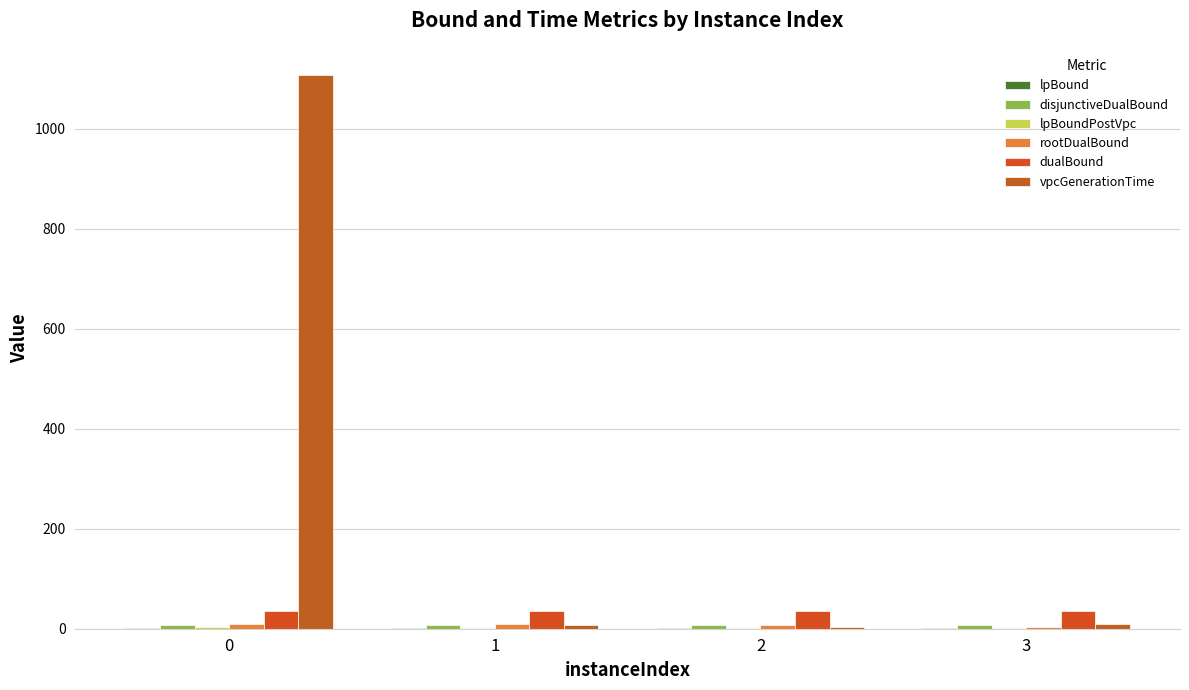

Reading left to right, list all the values displayed in this chart.

lpBound: 0.5	0.5	0.5	0.5
disjunctiveDualBound: 7.7	7.8	7.7	7.8
lpBoundPostVpc: 2.5	2.3	2.3	2.3
rootDualBound: 10.0	9.3	7.8	3.7
dualBound: 35.8	35.8	35.8	35.8
vpcGenerationTime: 1106.6	8.3	2.6	9.1